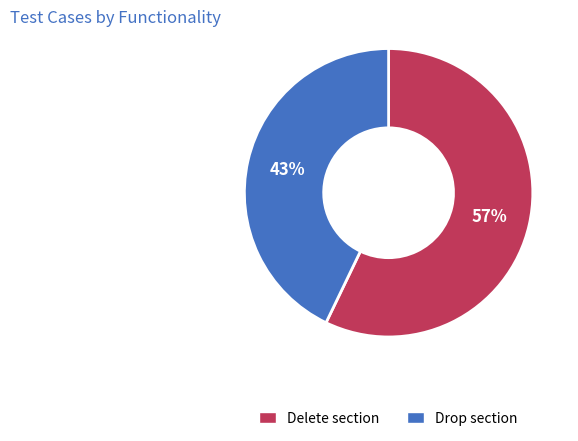

Which category has the biggest portion of the pie?

Delete section